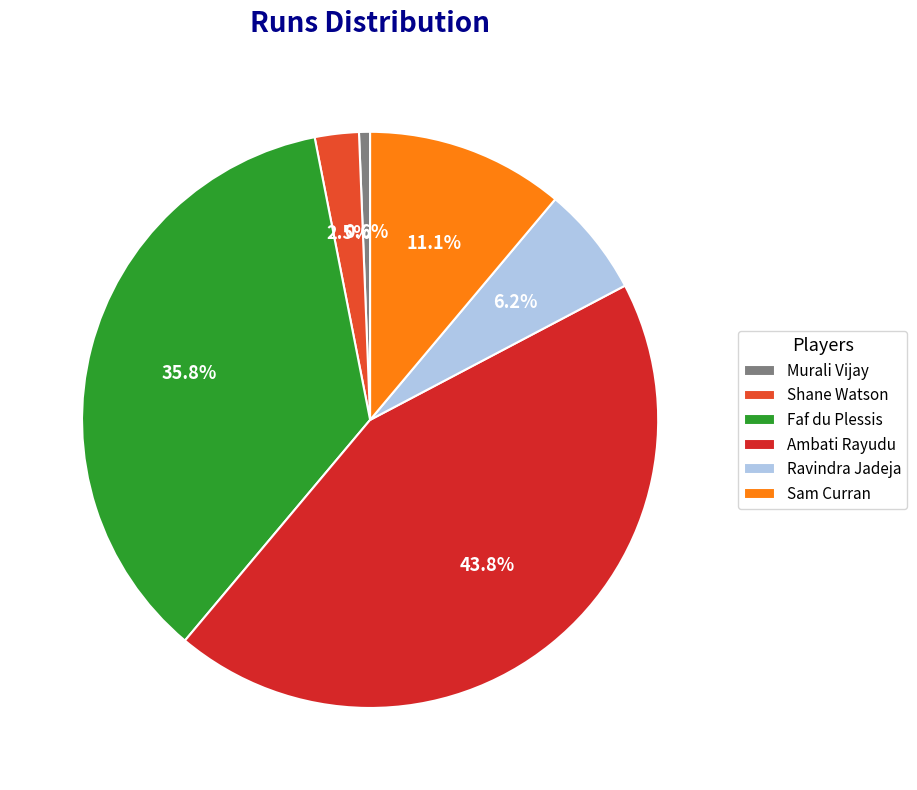

To the nearest percent, what portion does Ravindra Jadeja represent?

6%